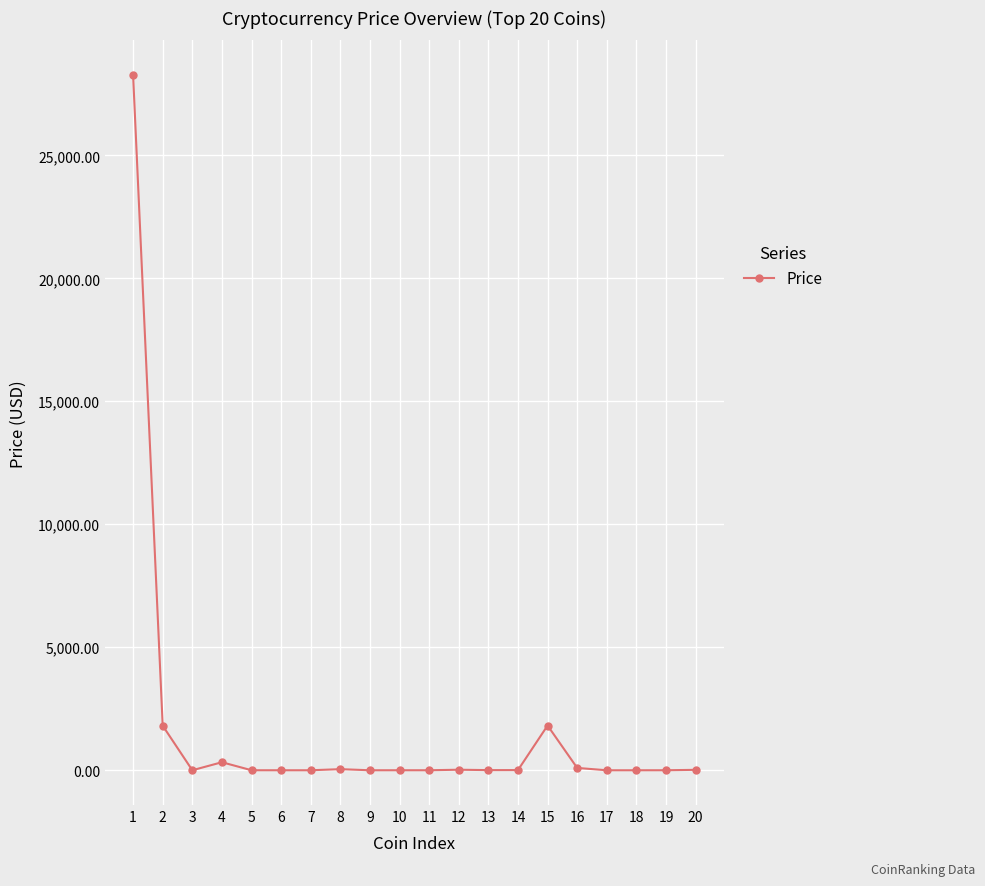

Which has a higher value, 20 or 15?

15